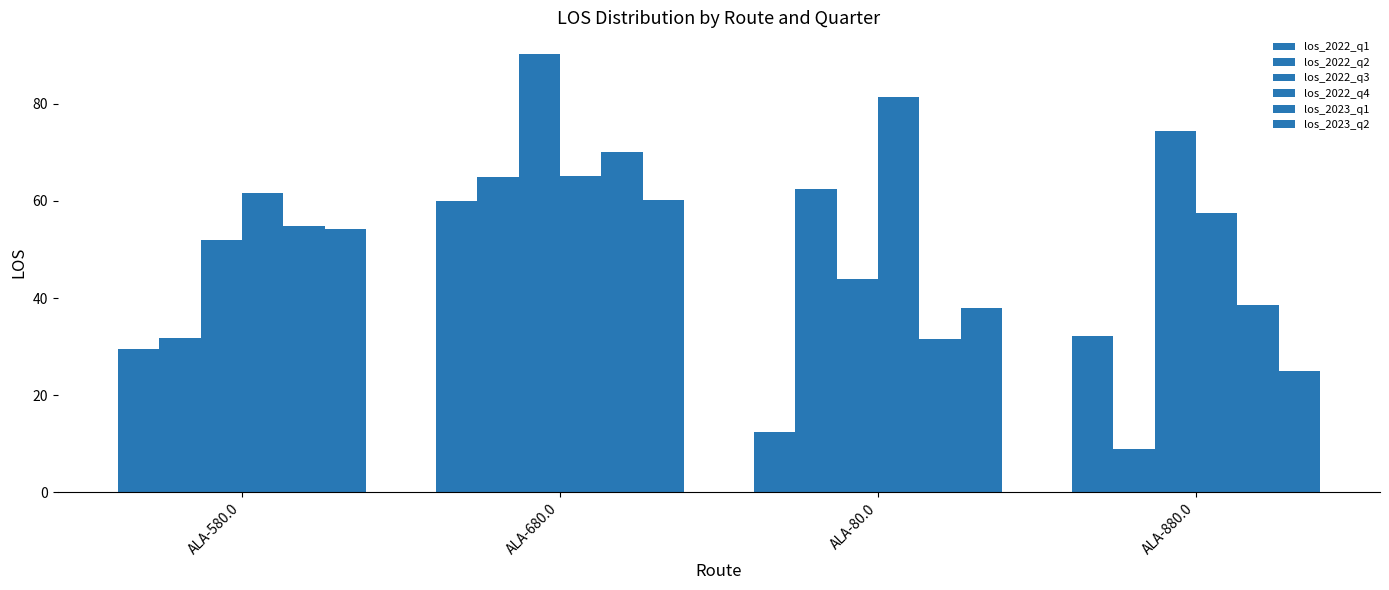

At which category does the chart reach its peak across all series?

ALA-680.0